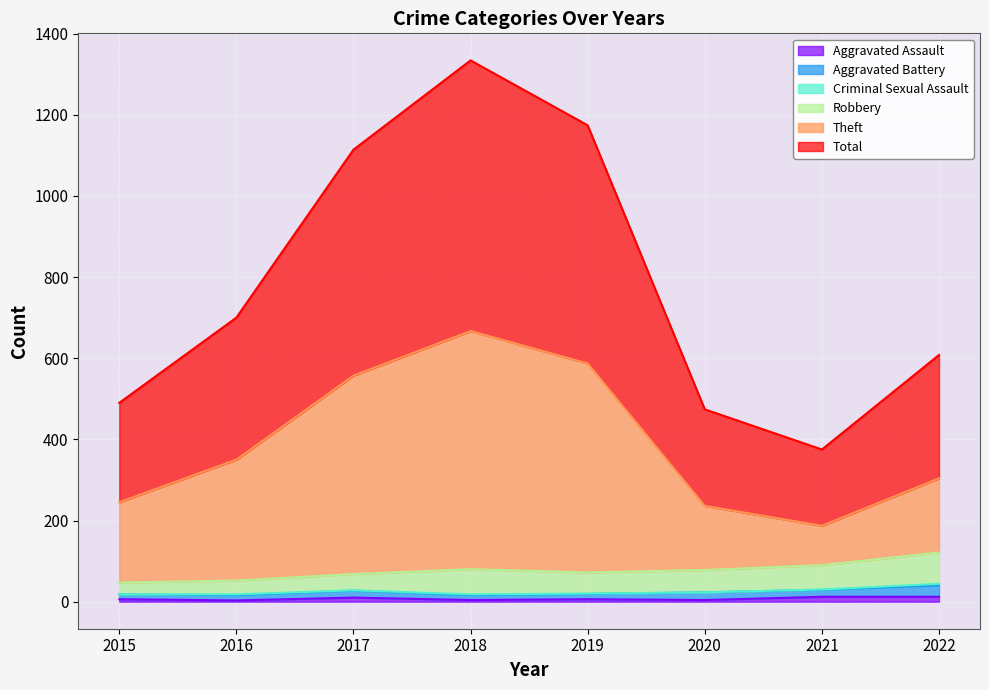

How many lines are shown in the chart?

6